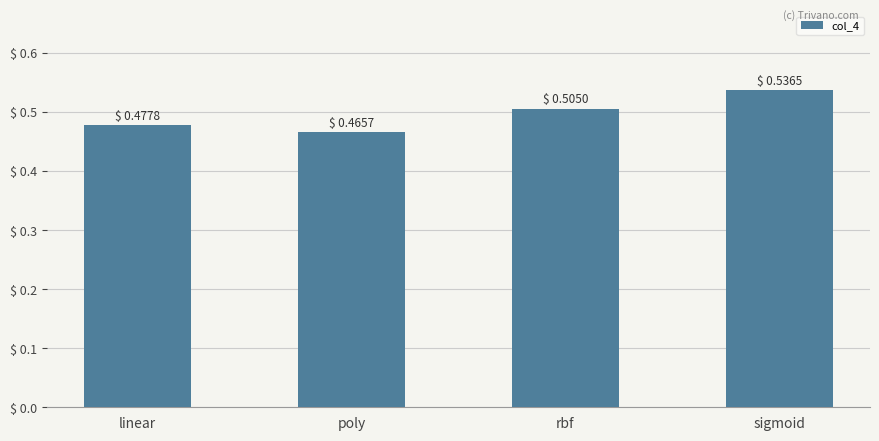

What is the sum of all values?

2.0